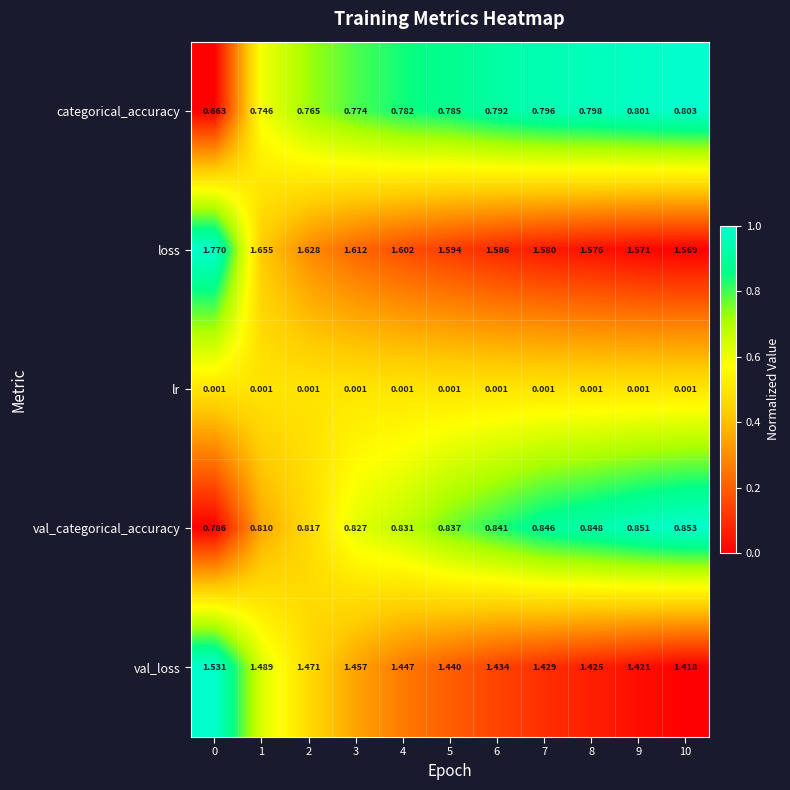

Which series changed the most between 5 and 9?

loss